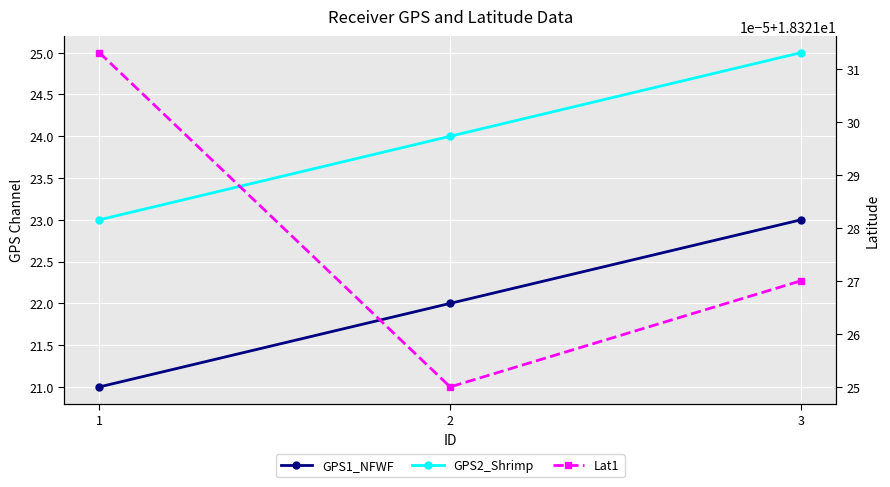

What is the difference between the highest and lowest values at 1?

4.7